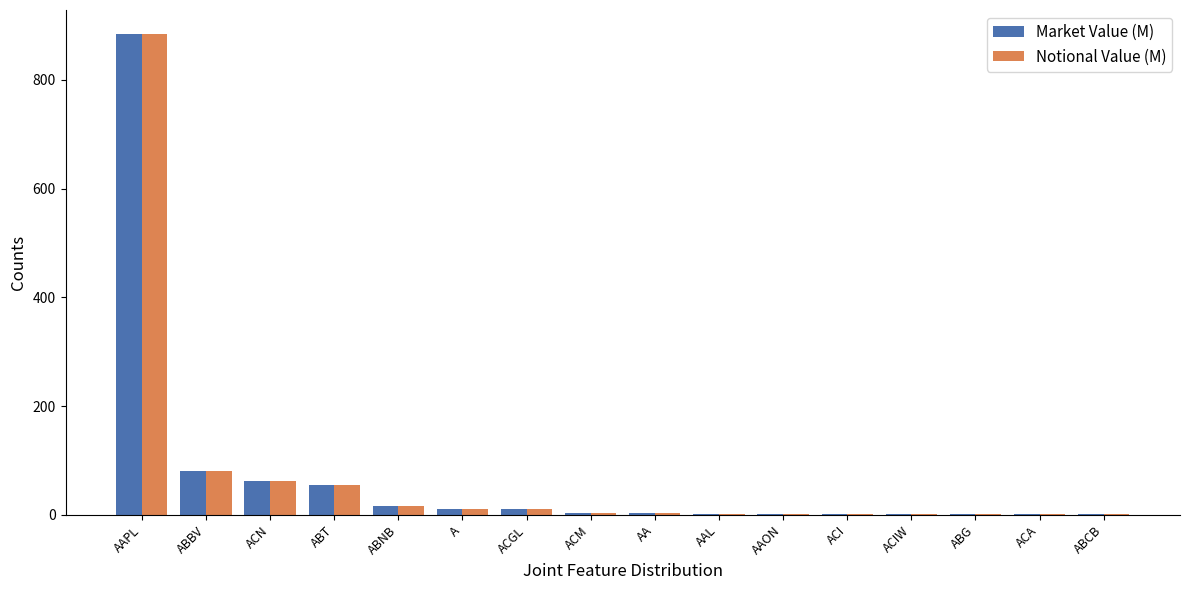

Which category has the highest value in the Market Value (M) series?

AAPL